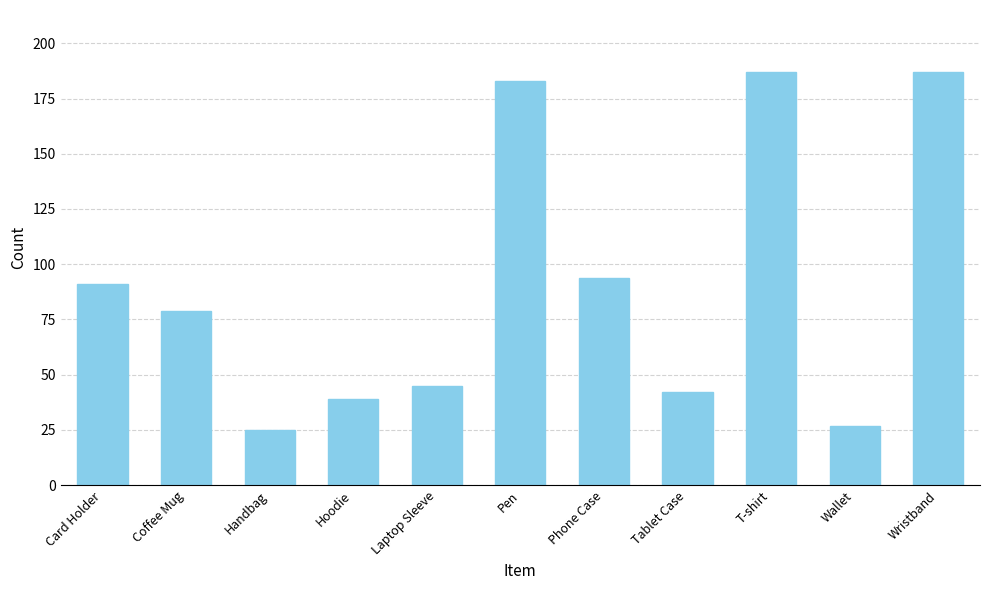

The chart shows a value of 91 at Card Holder. True or false?

True